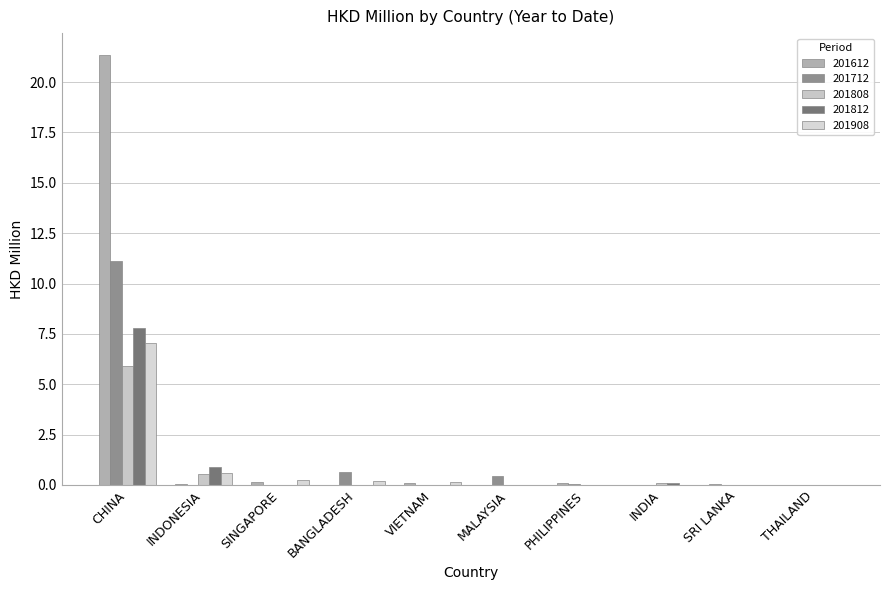

What is the total value across all series at PHILIPPINES?

0.2